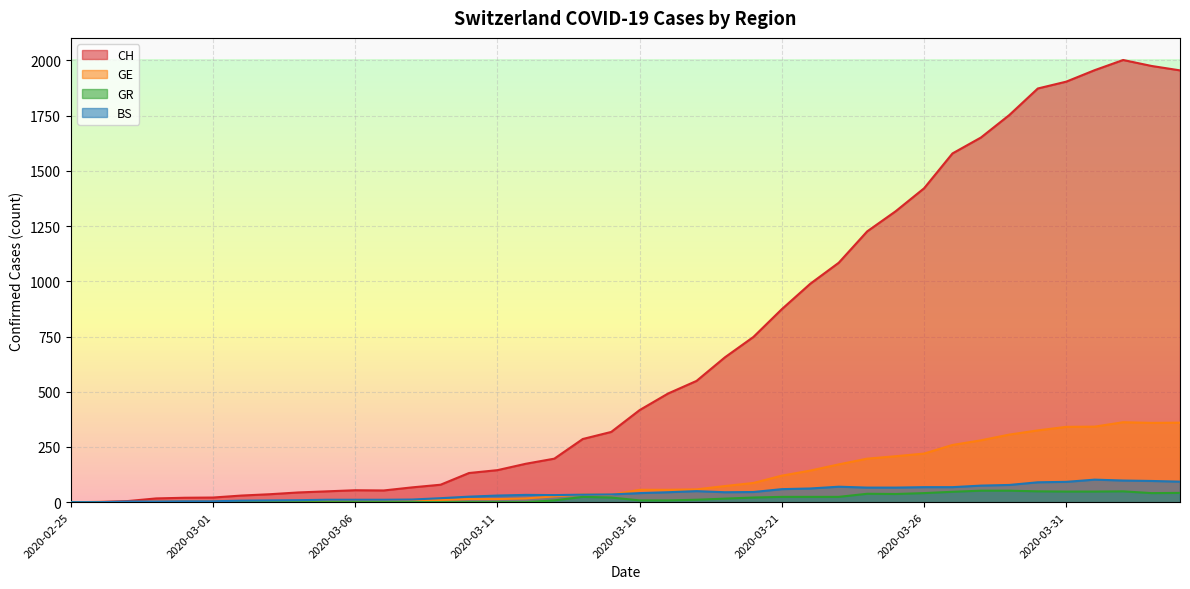

How many data points in GE are less than 56?

20